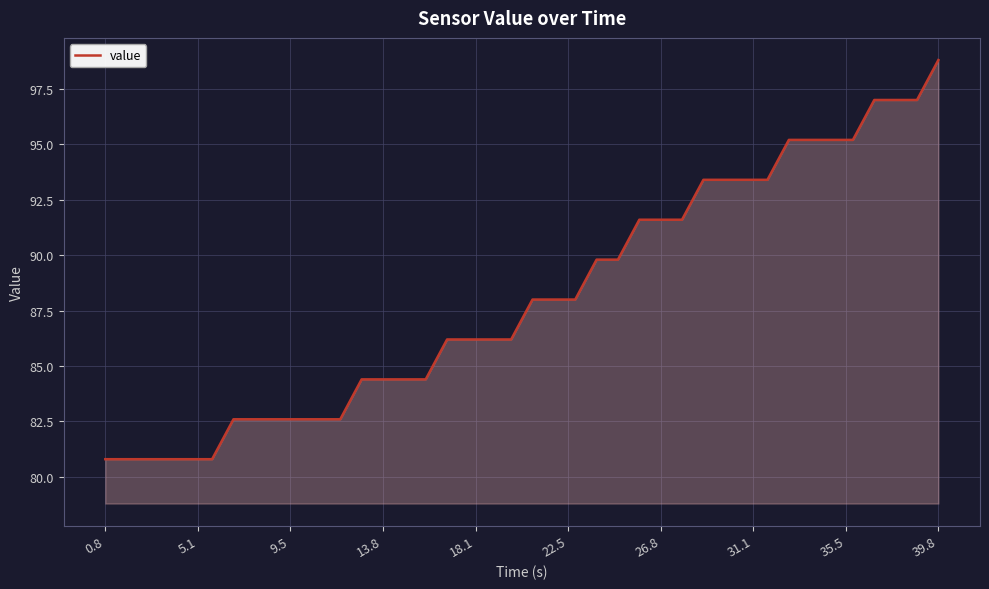

What is the difference between the maximum and minimum values?

18.0